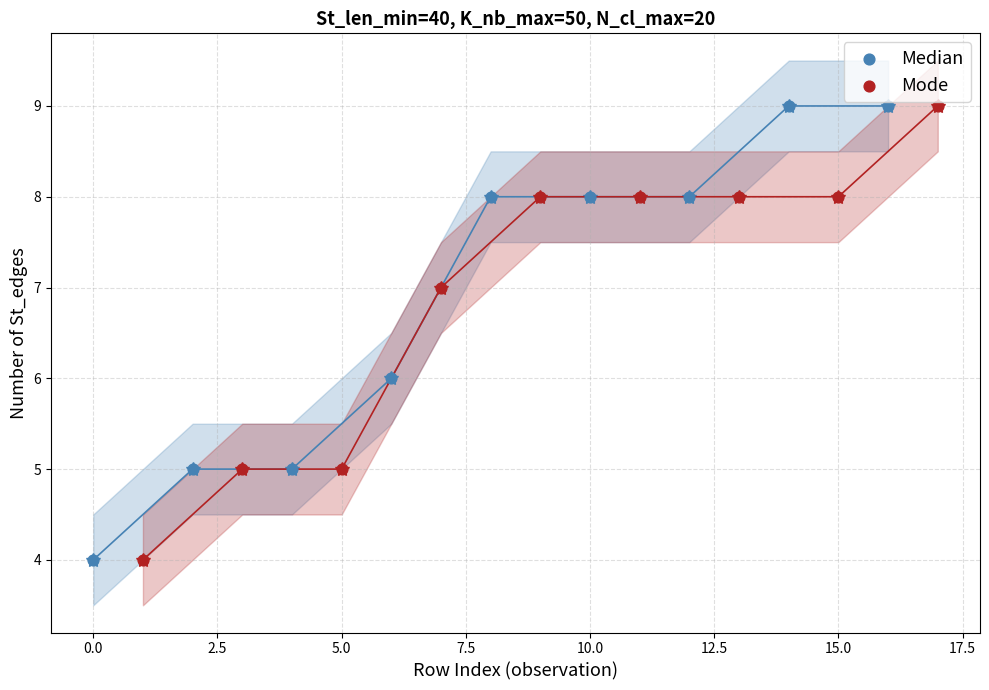

What are all the series names shown in the legend?

Median, Mode